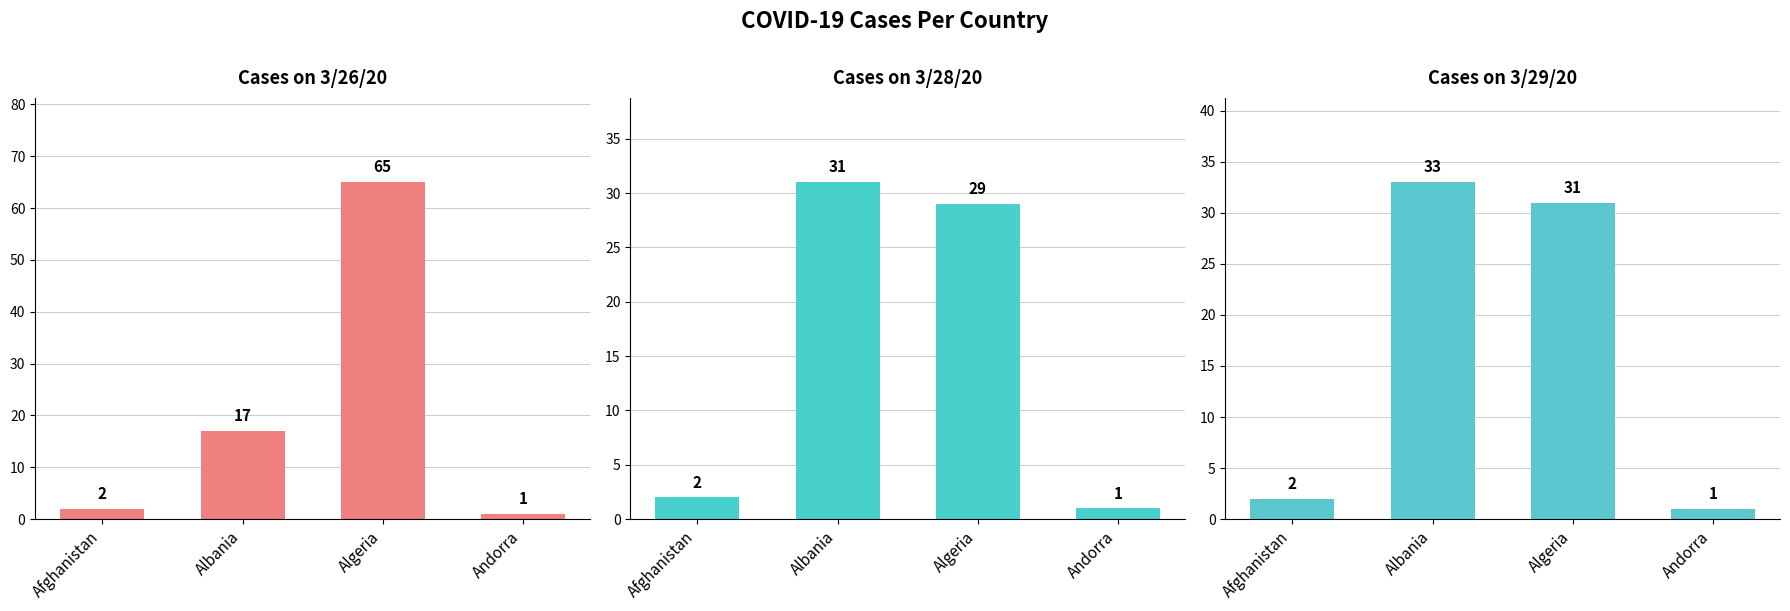

At how many categories does at least one series exceed 28?

2